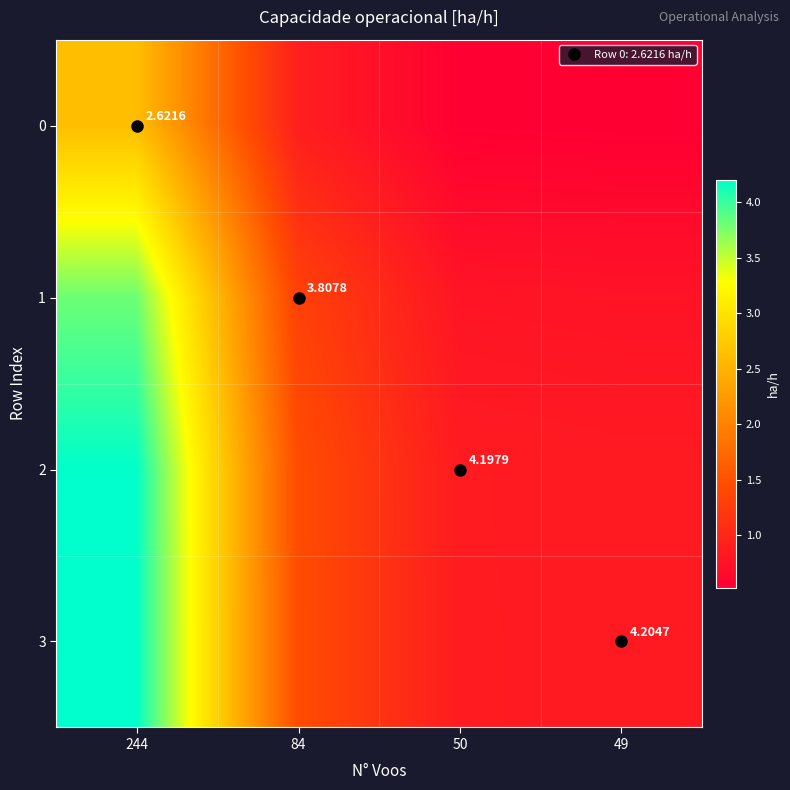

At which label does 3 reach its peak?

244